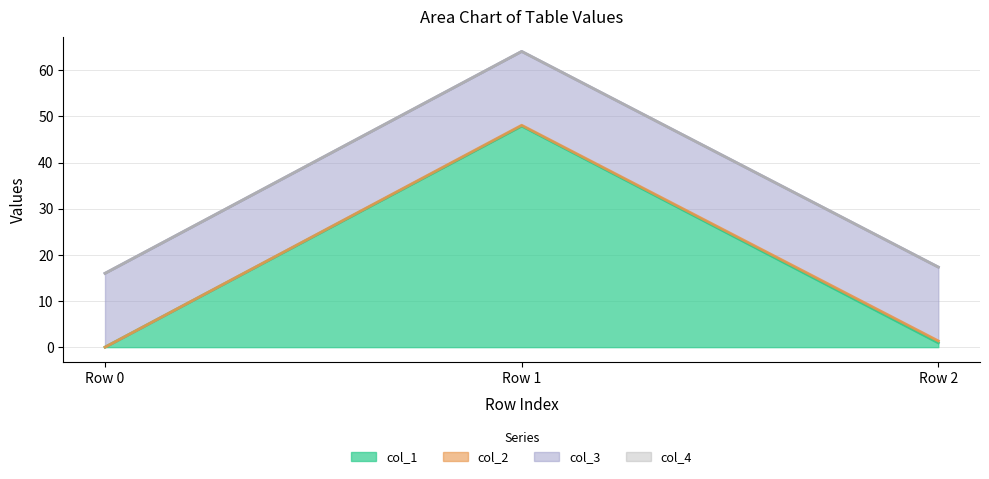

True or false: col_2 has a value of 0.2 at Row 0.

False